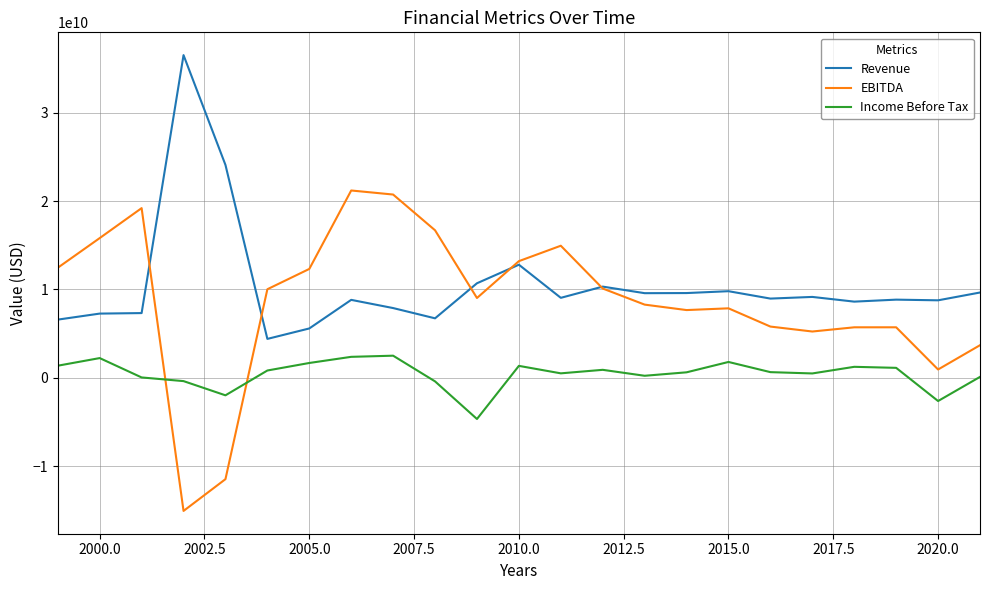

Which series has the widest spread of values?

EBITDA